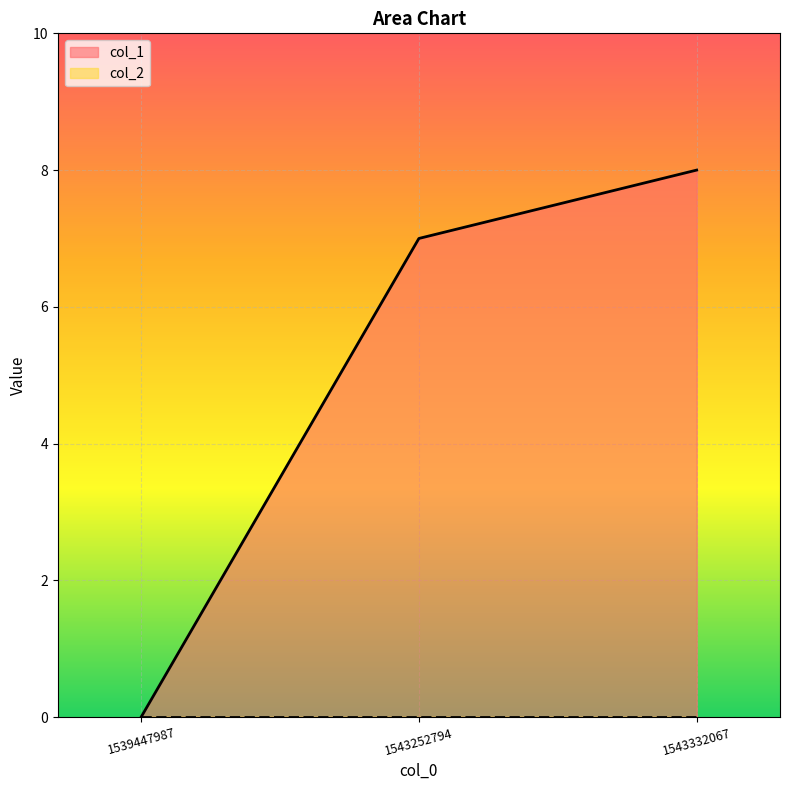

At which label is the value closest to 4?

1543252794